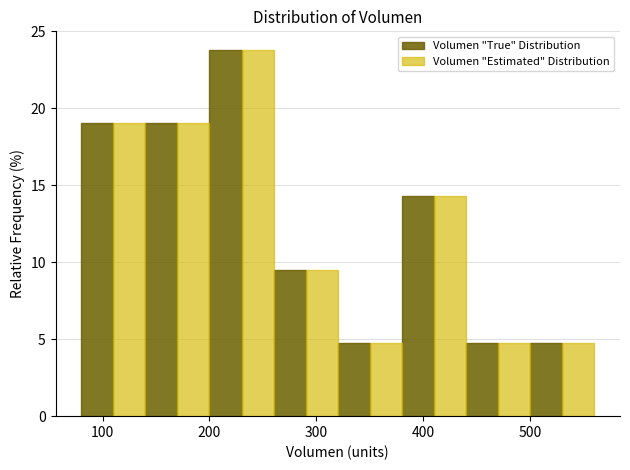

In the Volumen "Estimated" Distribution series, which range on the x-axis has the tallest bar?

200 to 260